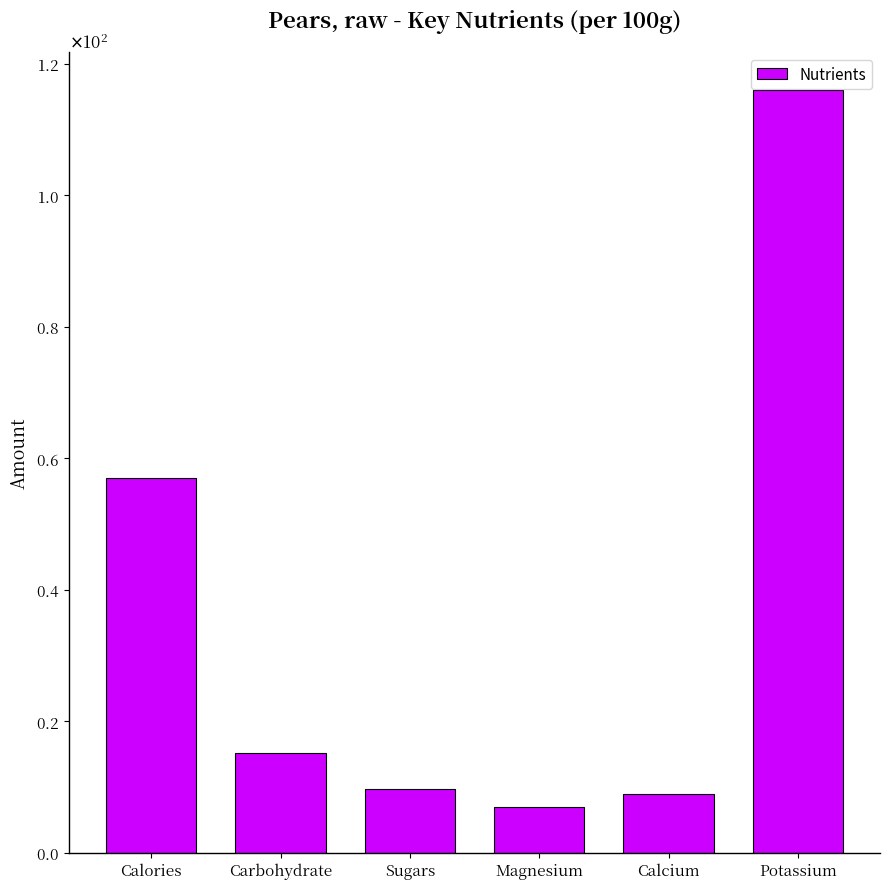

Are the bars horizontal?

No